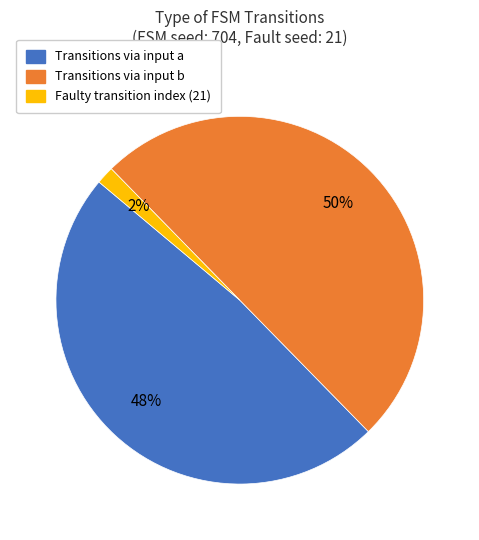

To the nearest percent, what is the difference between the largest and smallest slice percentages?

48%